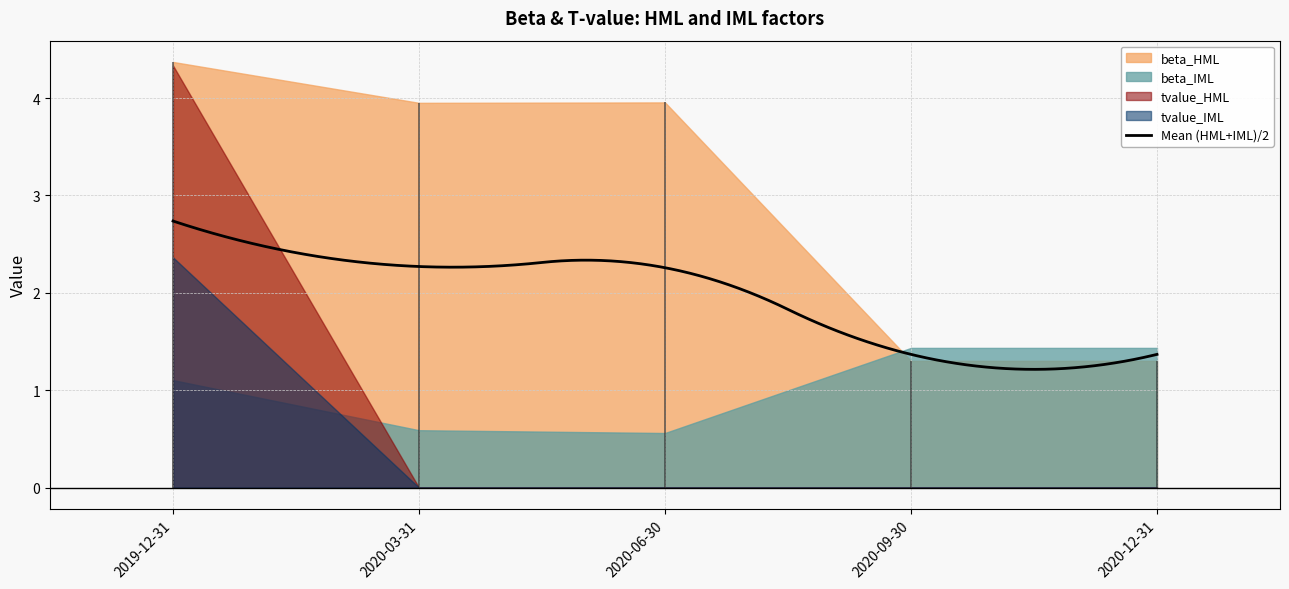

What is the difference between the highest and lowest values at 2019-12-31?

3.3